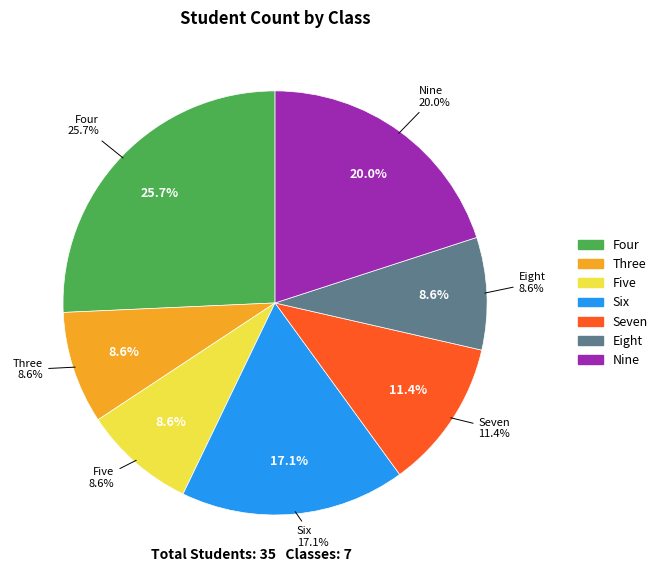

Does Three account for over 50% of the chart?

No